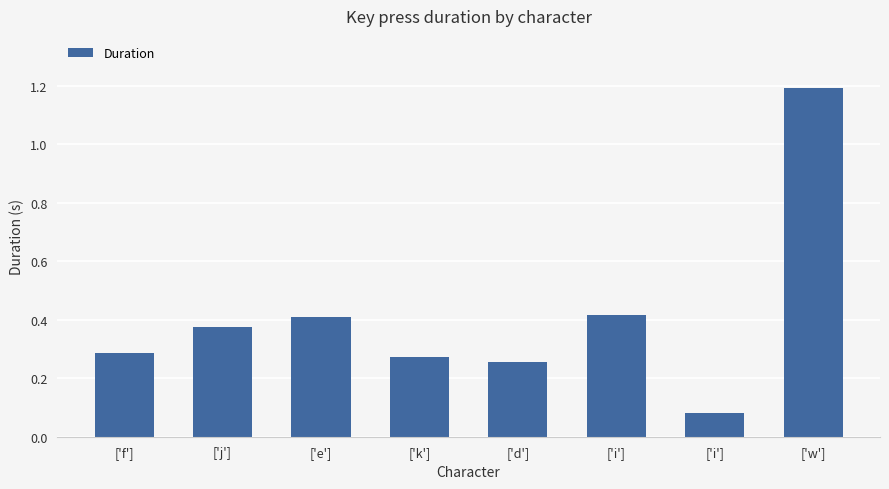

What is the label of the 3rd bar from the right?

['i']